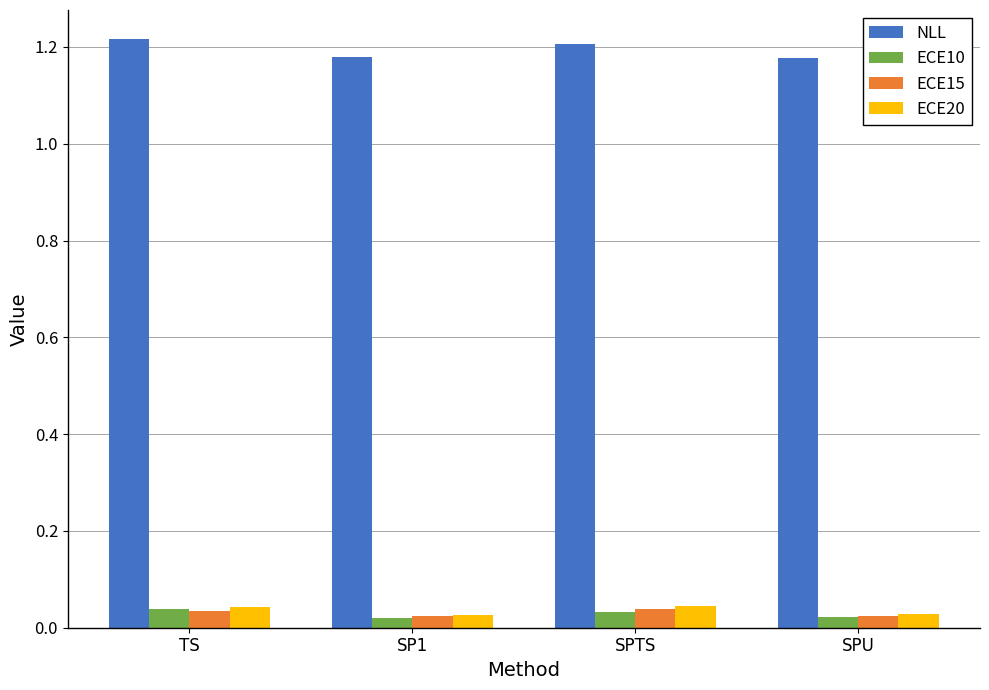

The value of NLL at SPTS is 1.2. True or false?

True